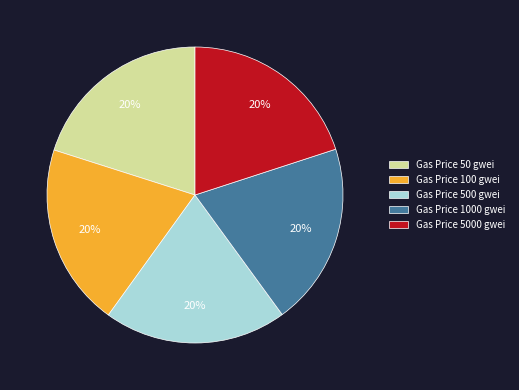

What percentage is the Gas Price 100 gwei slice, to the nearest percent?

20%